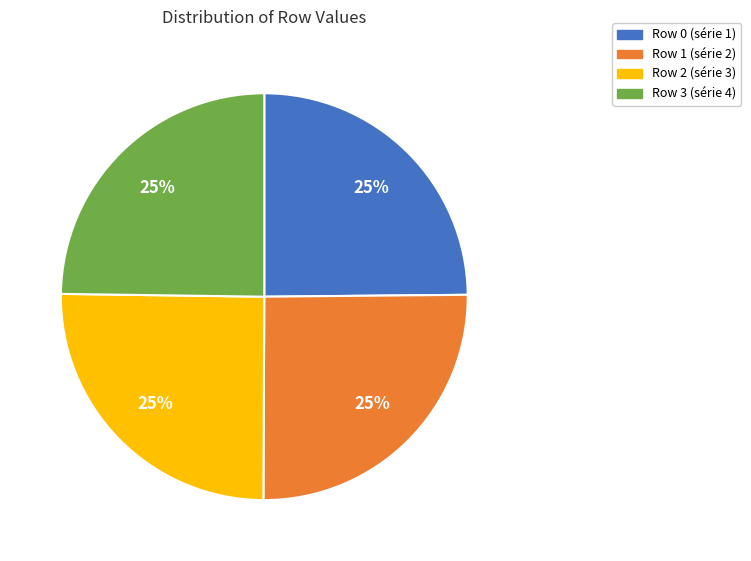

Is there a majority slice in this chart?

No